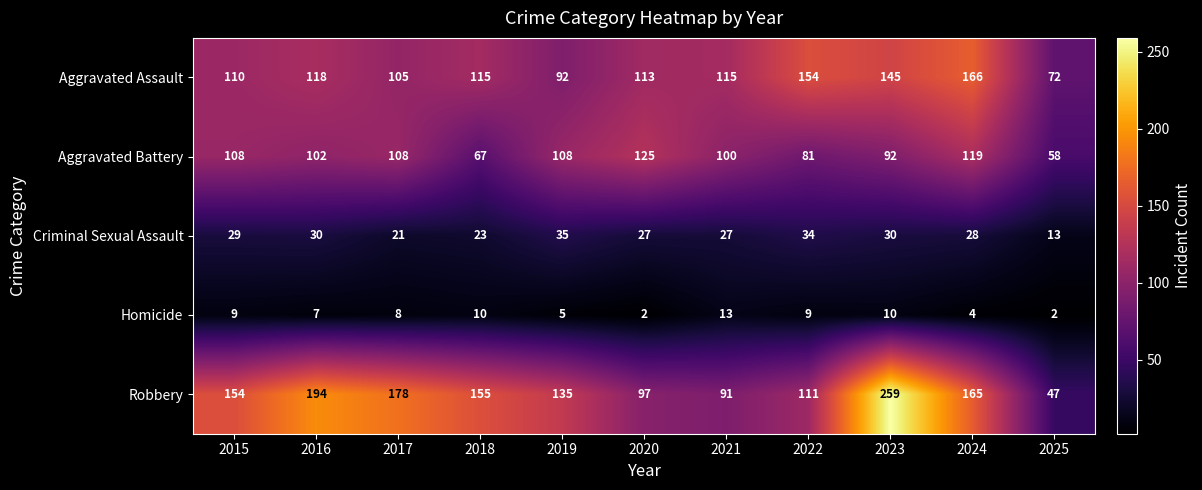

Which series has the widest spread of values?

Robbery